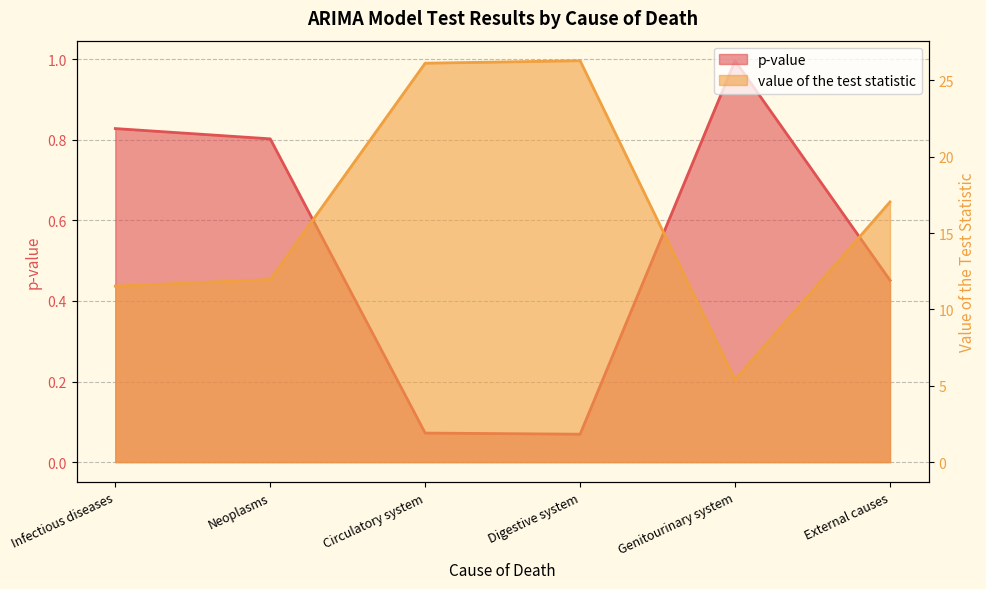

How many values in the value of the test statistic series exceed 17?

3